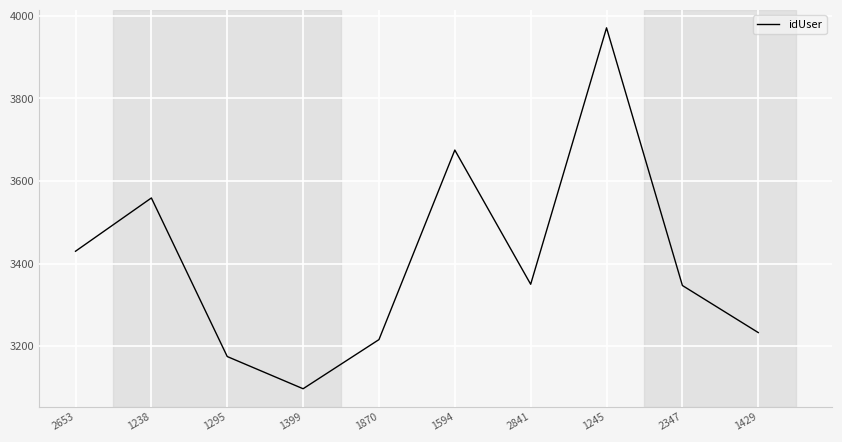

What is the difference between the values at 2347 and 1429?

114